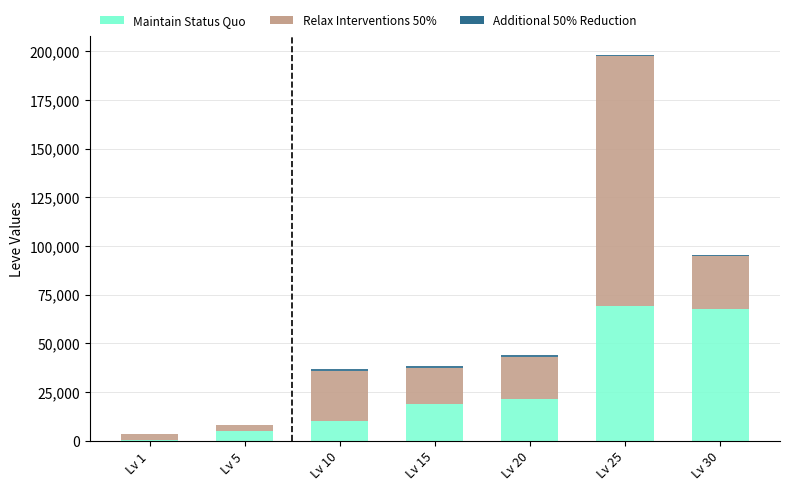

At which category is the sum across all series the highest?

Lv 25